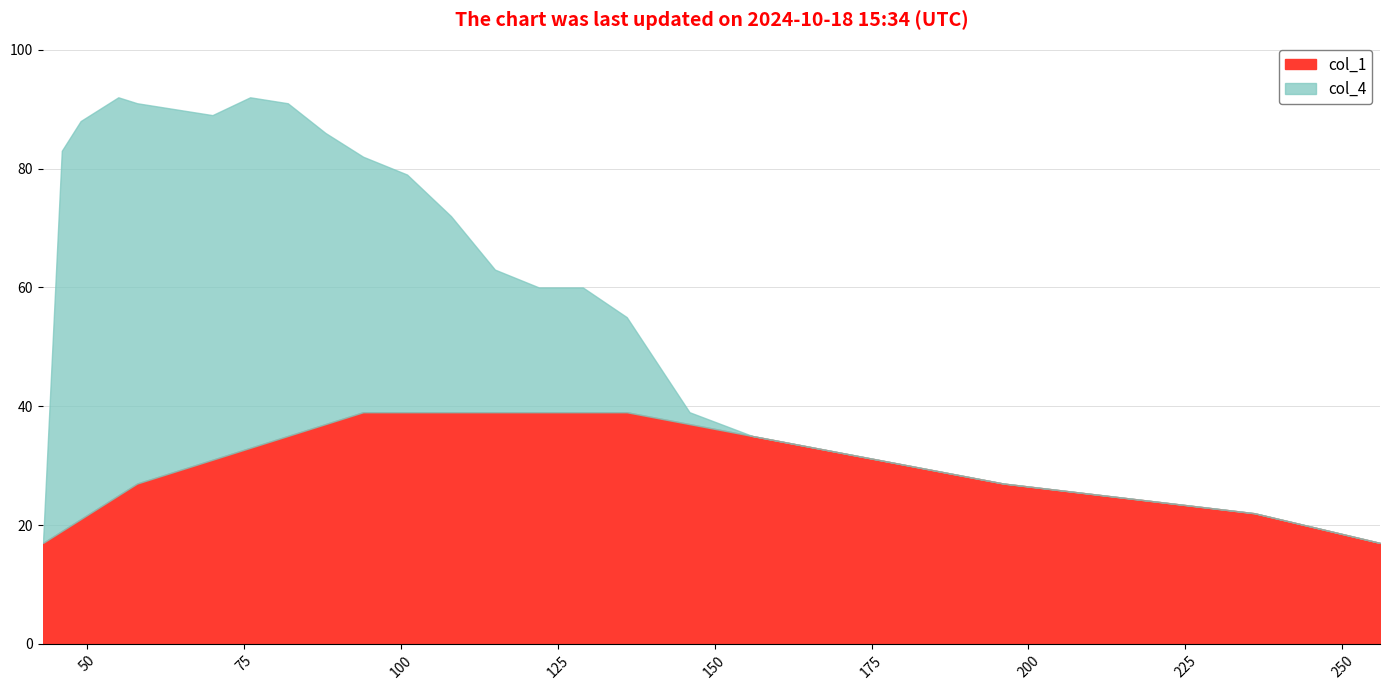

What is the maximum value for col_4?

67